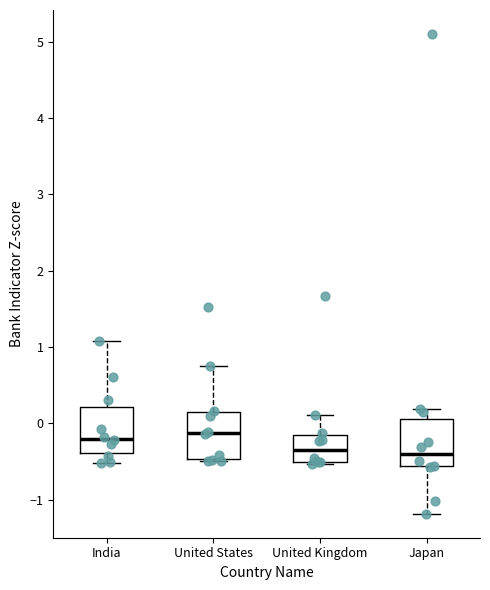

Reading left to right, read every box against the y-axis: the position of its median line, the range the box covers, and the ends of its whiskers. The values are not printed on the chart, so give them approximately, as read against the axis.

India: median -0.2, box -0.4 to 0.2, whiskers -0.5 to 1.1
United States: median -0.1, box -0.5 to 0.1, whiskers -0.5 (just below the box's lower edge) to 0.8
United Kingdom: median -0.3, box -0.5 to -0.2, whiskers -0.5 (just below the box's lower edge) to 0.1
Japan: median -0.4, box -0.6 to 0.1, whiskers -1.2 to 0.2